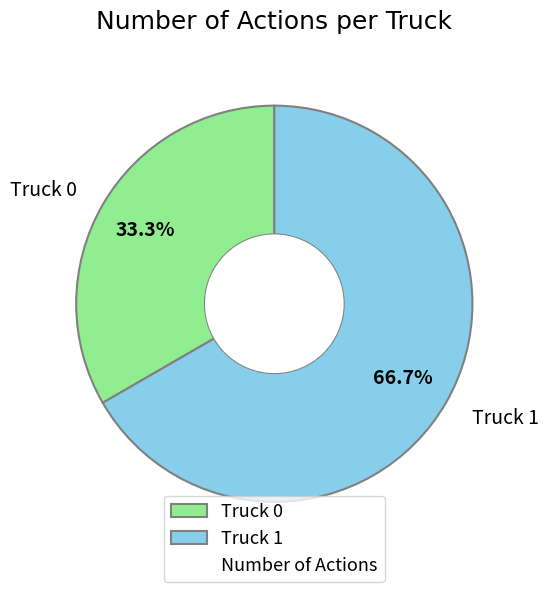

Which slice represents more than half of the pie?

Truck 1